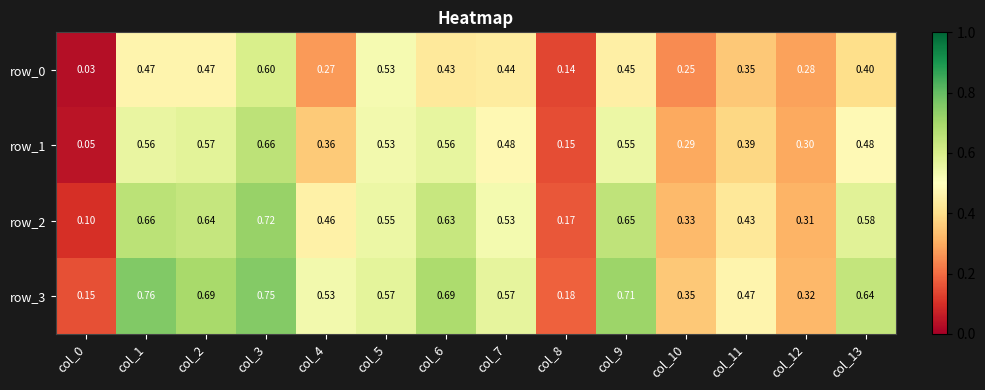

Is the value of row_1 at col_12 greater than the value of row_0 at col_2?

No